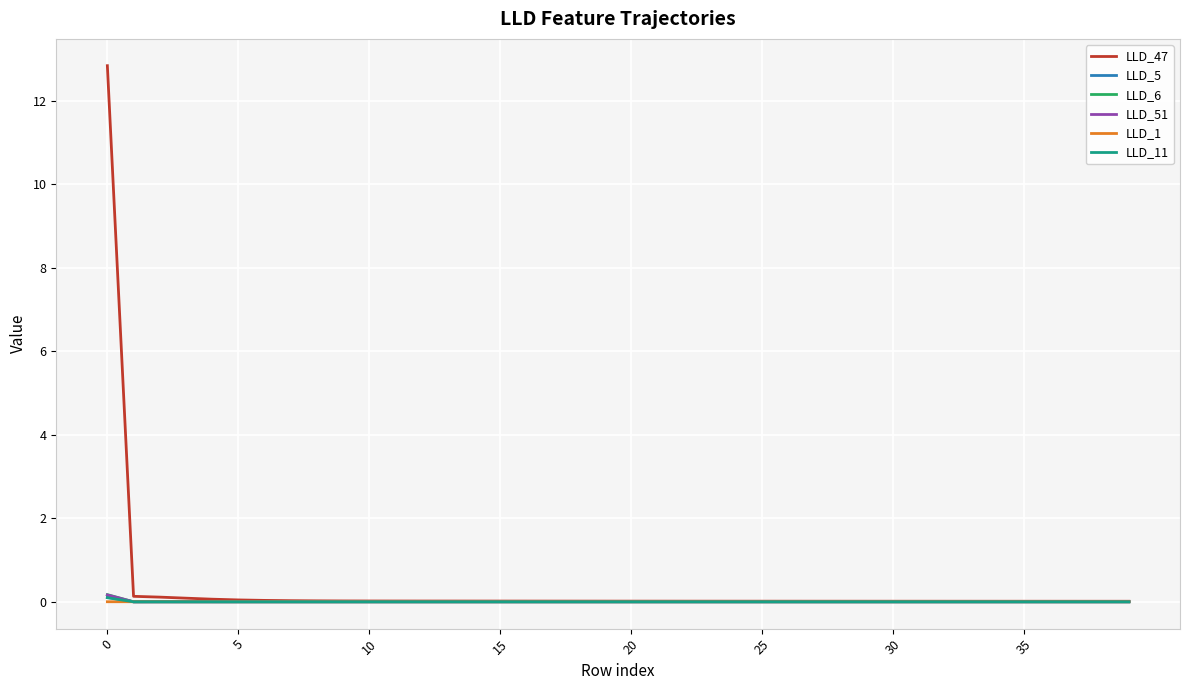

What is the greatest value displayed?

12.8